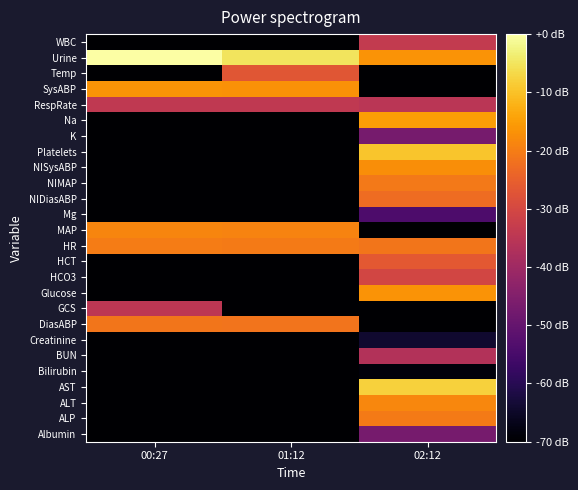

What is the minimum value shown in the chart?

-70.0